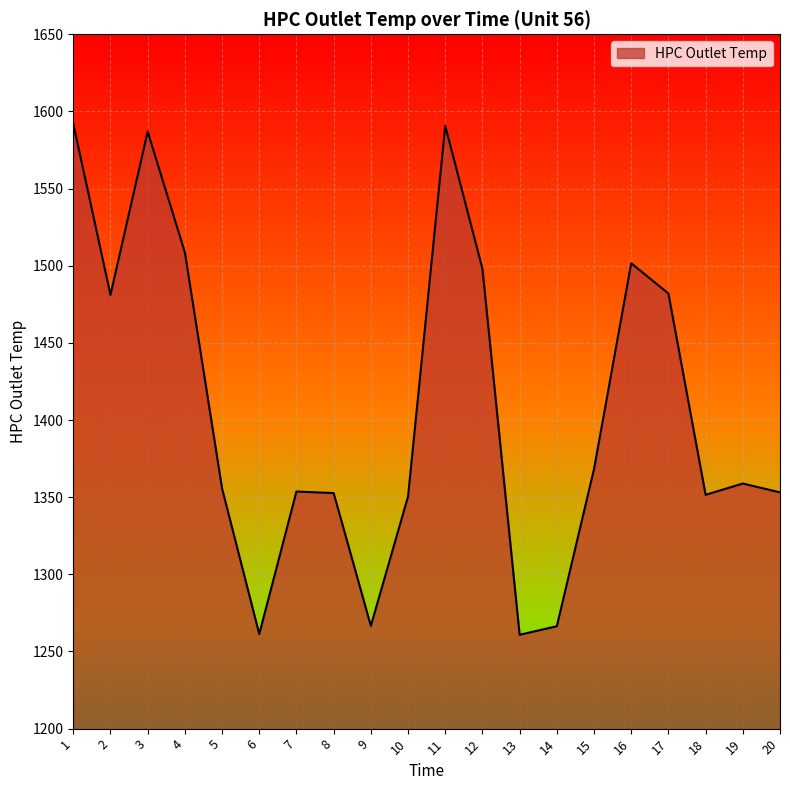

What is the difference between the maximum and minimum values?

331.2